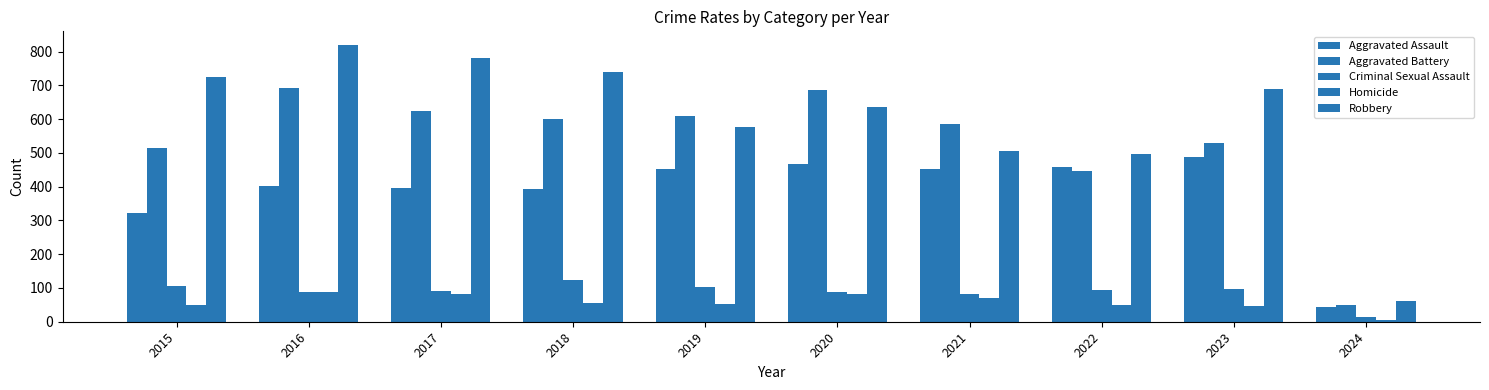

What is the total value across all series at 2024?

172